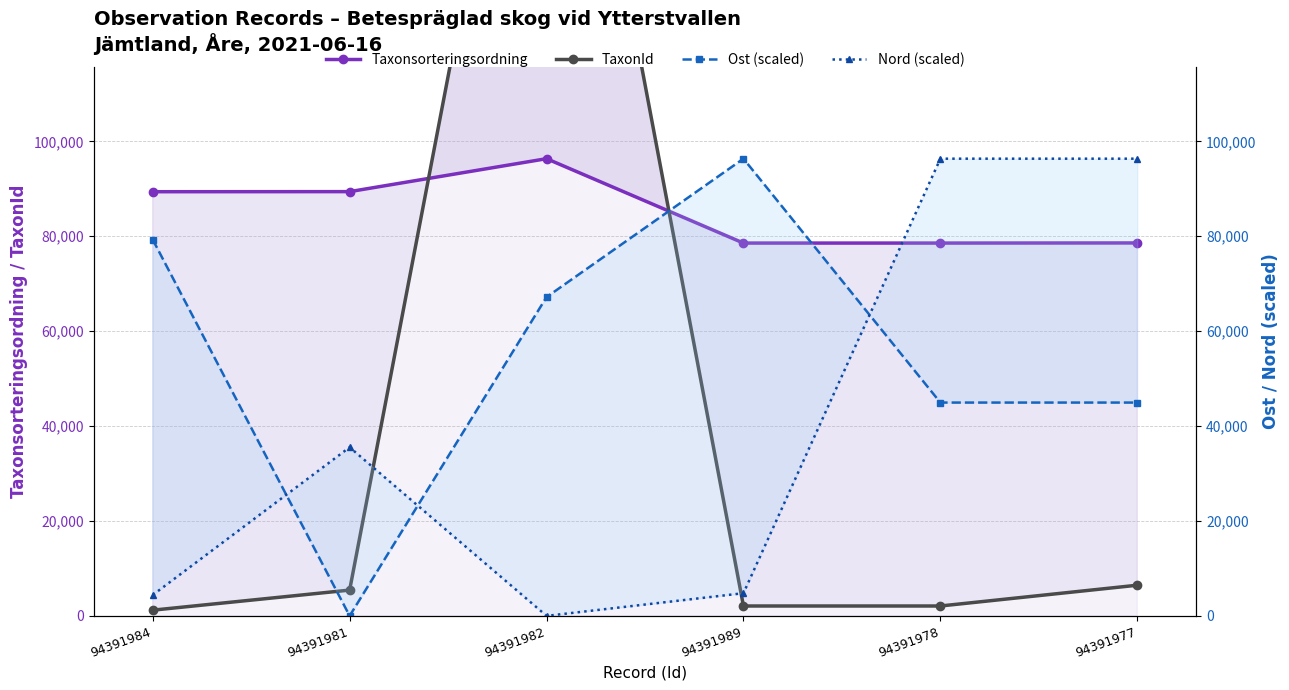

Does the chart display data point markers on the line(s)?

Yes